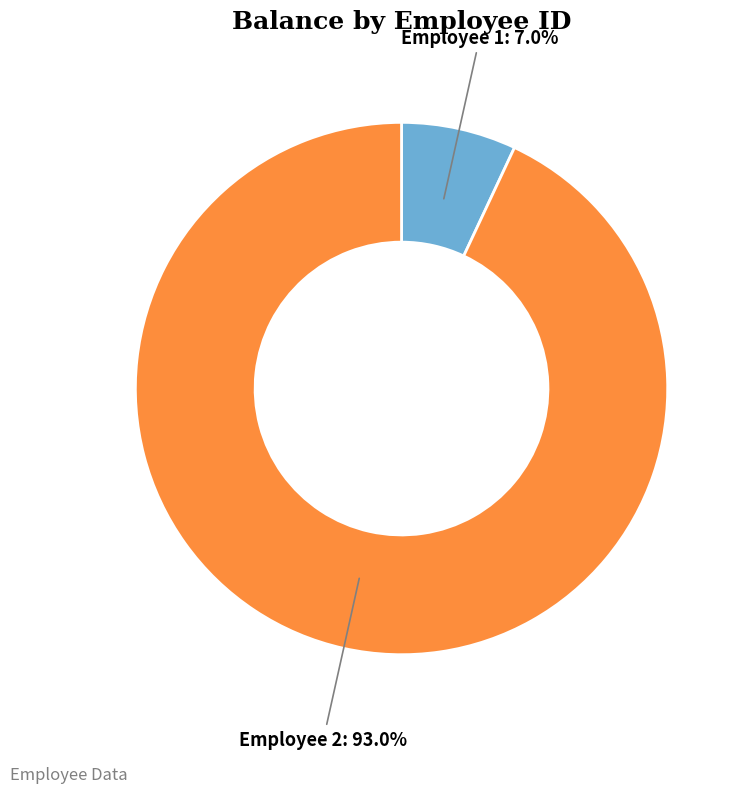

What is the largest slice in the pie chart?

Employee 2